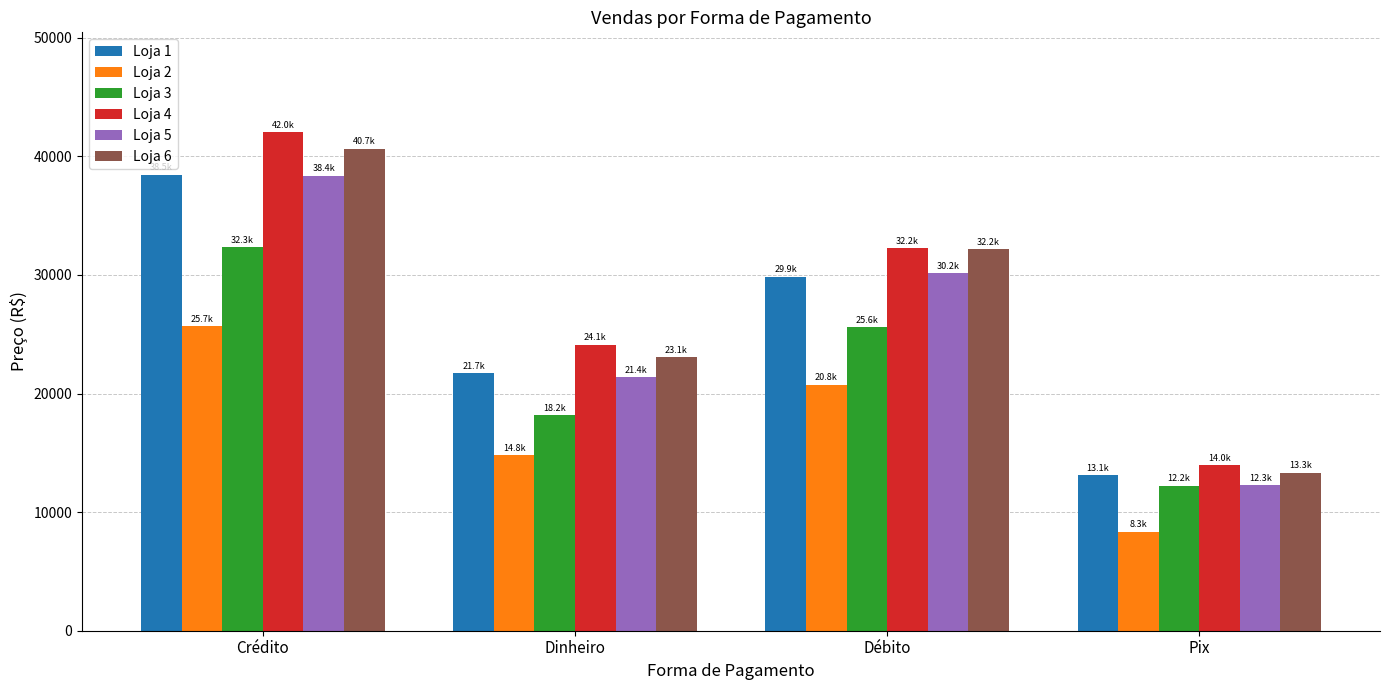

Reading left to right, what are all the values shown in this chart?

Loja 1: Crédito=38464	Dinheiro=21702	Débito=29859	Pix=13137
Loja 2: Crédito=25702	Dinheiro=14785	Débito=20756	Pix=8349
Loja 3: Crédito=32343	Dinheiro=18188	Débito=25581	Pix=12245
Loja 4: Crédito=42047	Dinheiro=24124	Débito=32245	Pix=13963
Loja 5: Crédito=38354	Dinheiro=21381	Débito=30171	Pix=12283
Loja 6: Crédito=40653	Dinheiro=23059	Débito=32153	Pix=13320